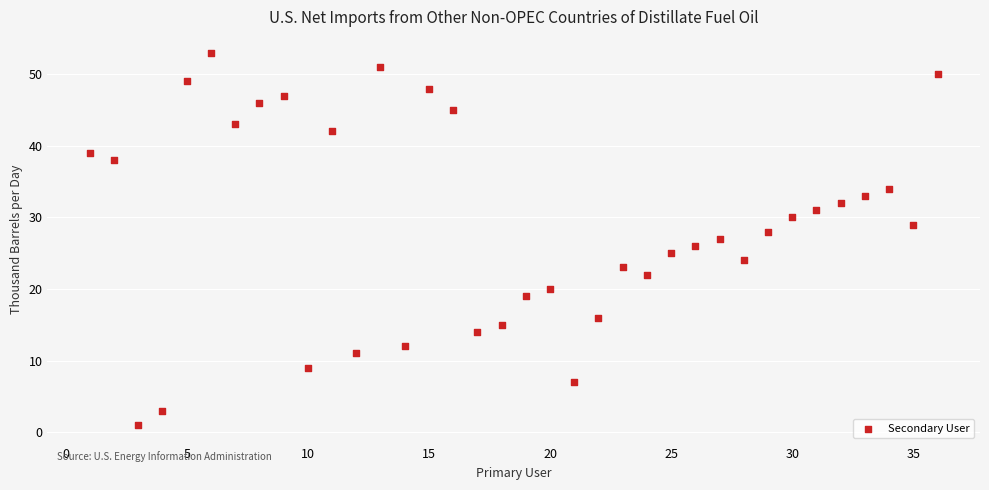

What is the range of X values (max minus min)?

35